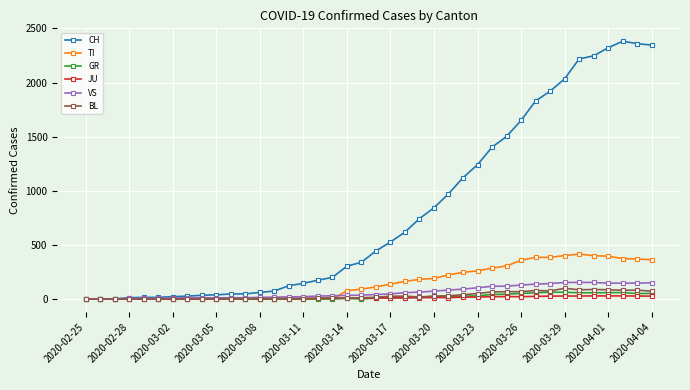

What is the highest value of the TI series?

415